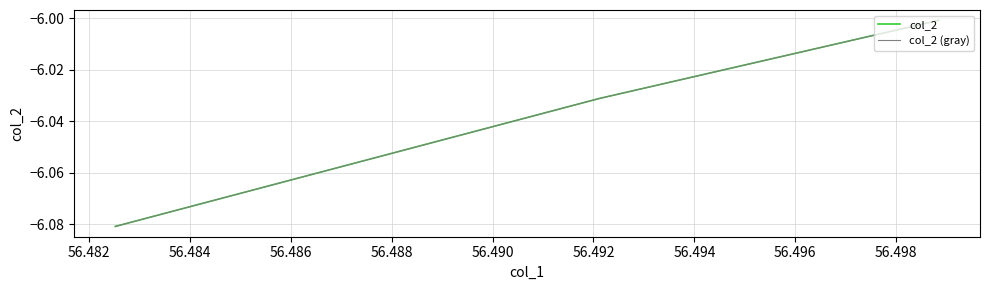

True or false: col_2 (gray) has a value of -2.3 at 56.482.

False